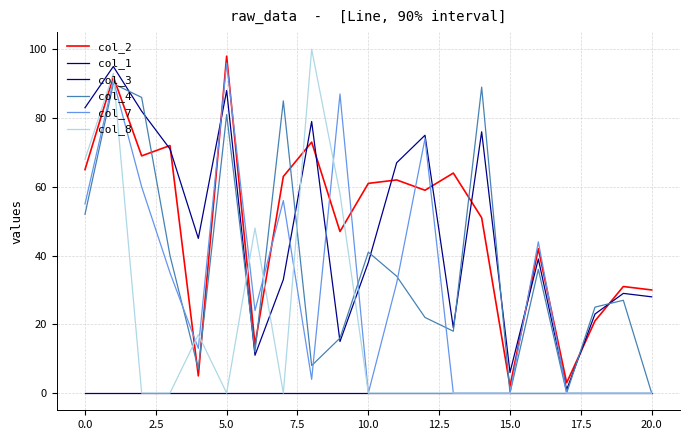

Which series has the widest spread of values?

col_8